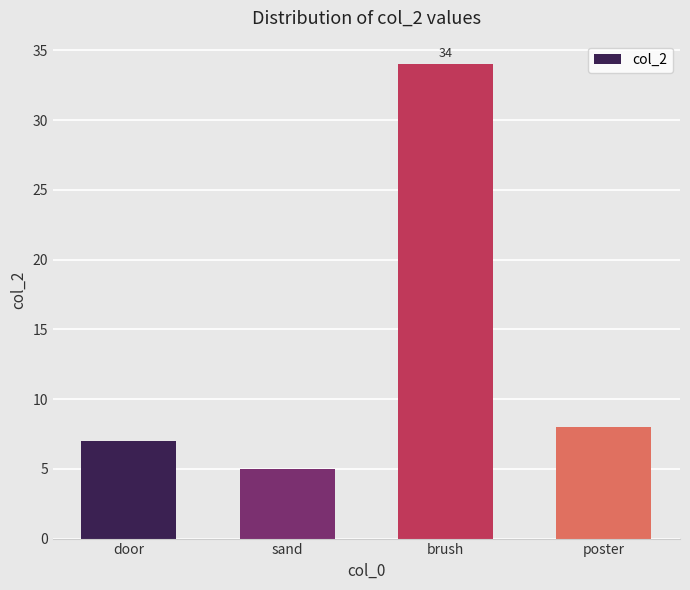

At which category does the chart reach its minimum across all series?

sand